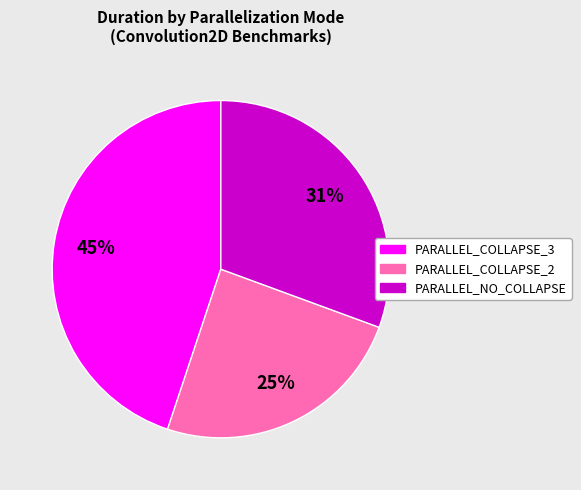

Does any single category account for the majority?

No